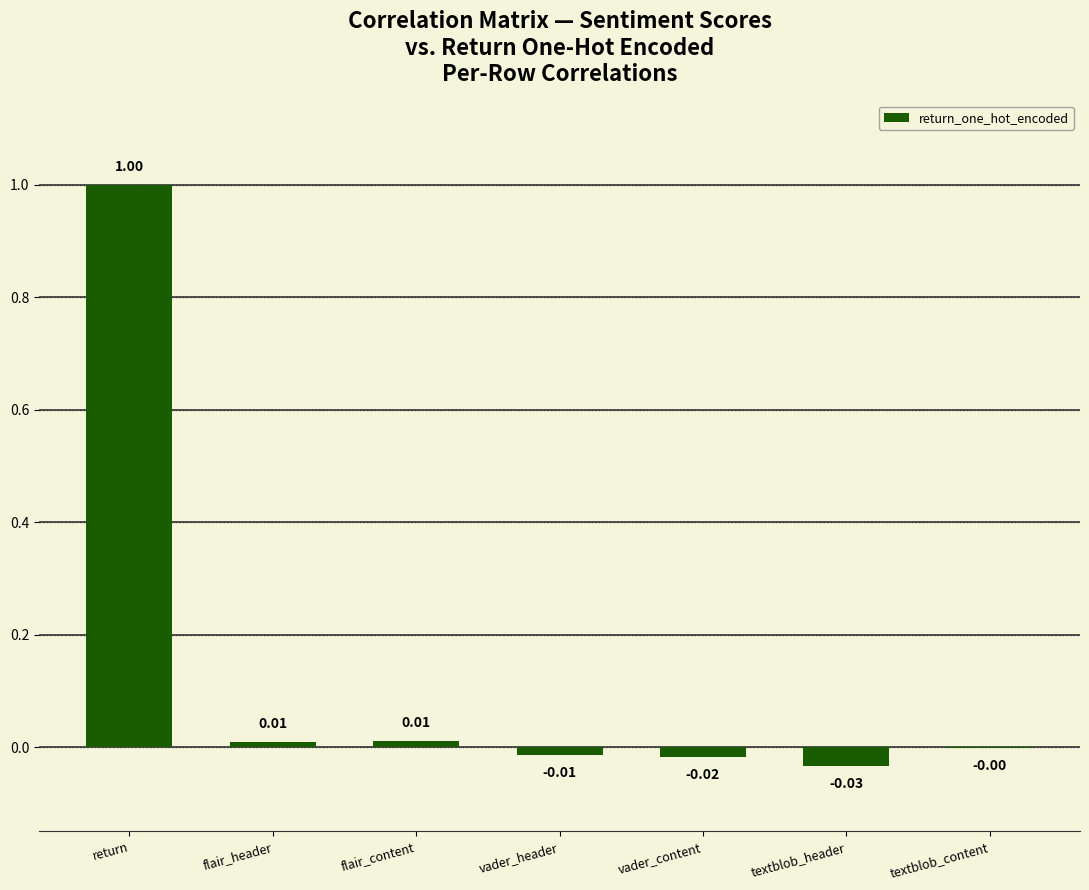

What is the change in value from return to flair_content?

-1.0